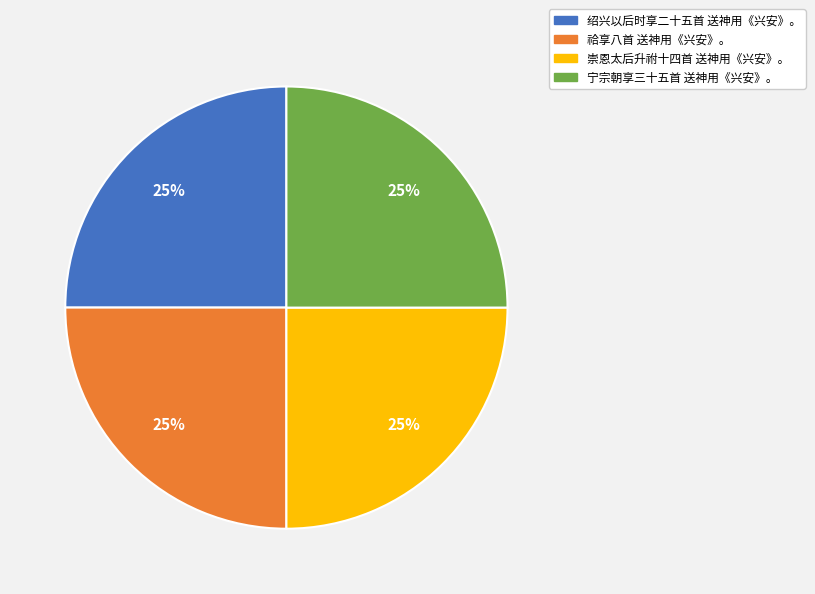

Does 祫享八首 送神用《兴安》。 represent more than half of the total?

No